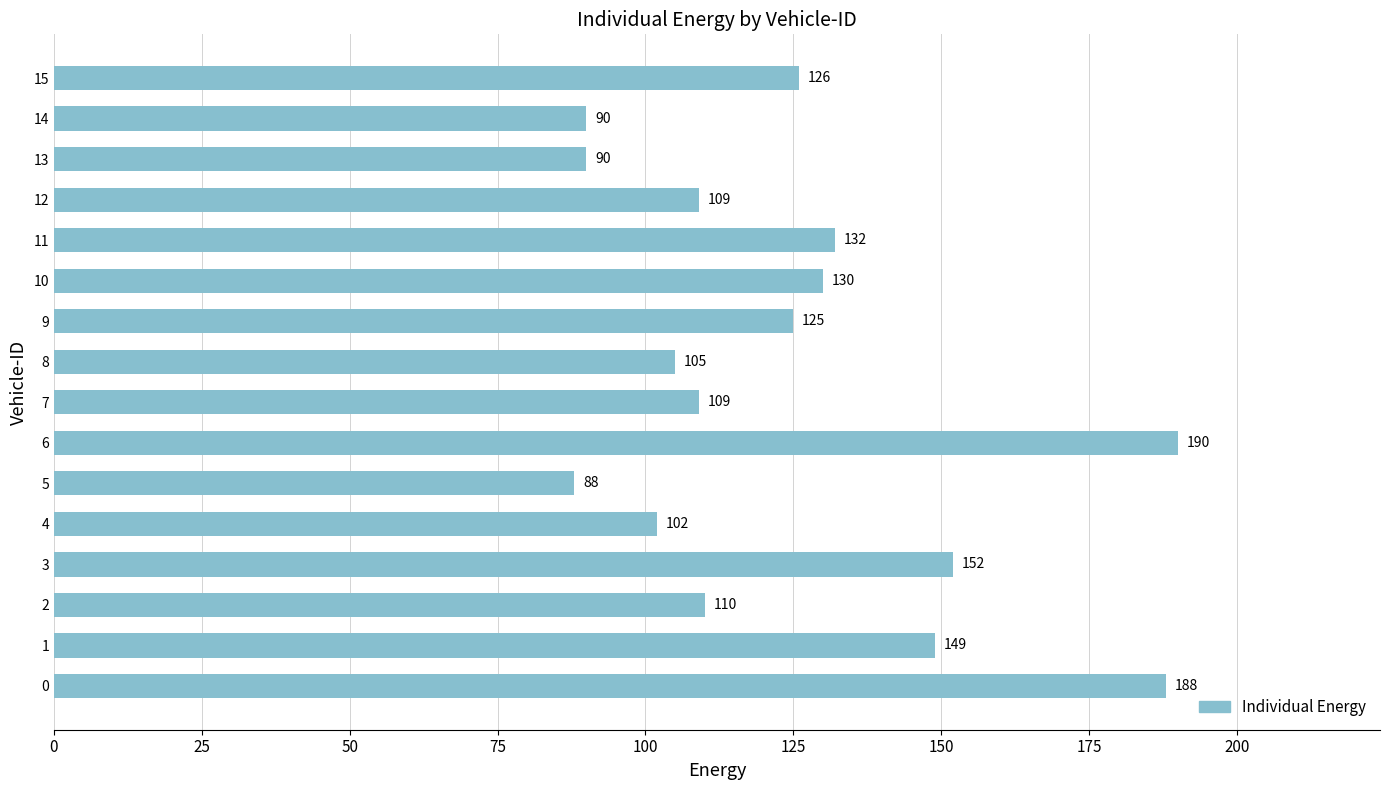

What is the average value?

125